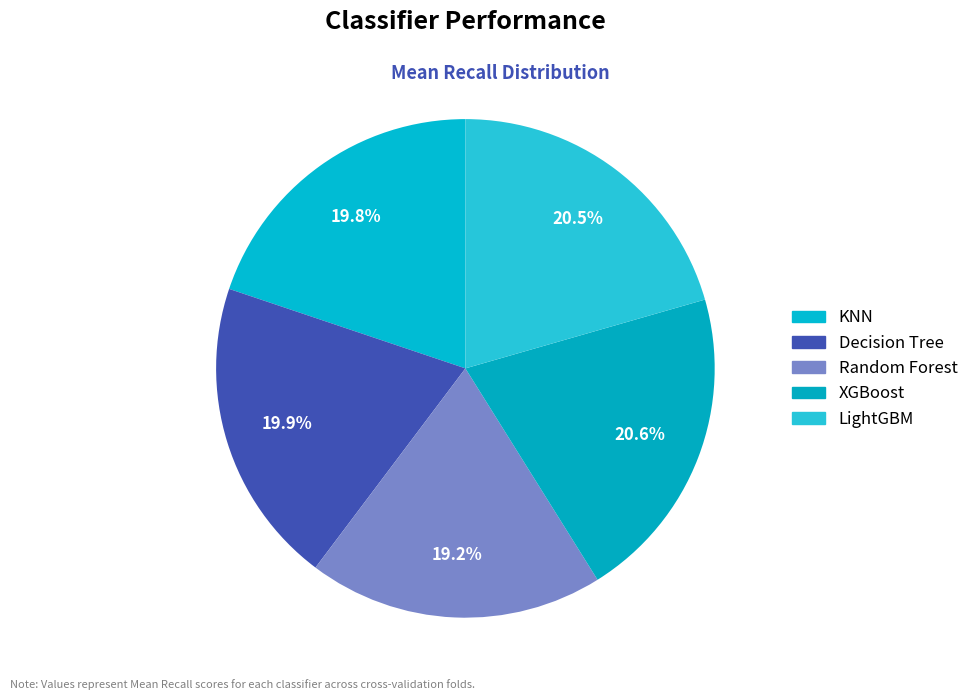

What percentage is NOT represented by KNN?

80.2%